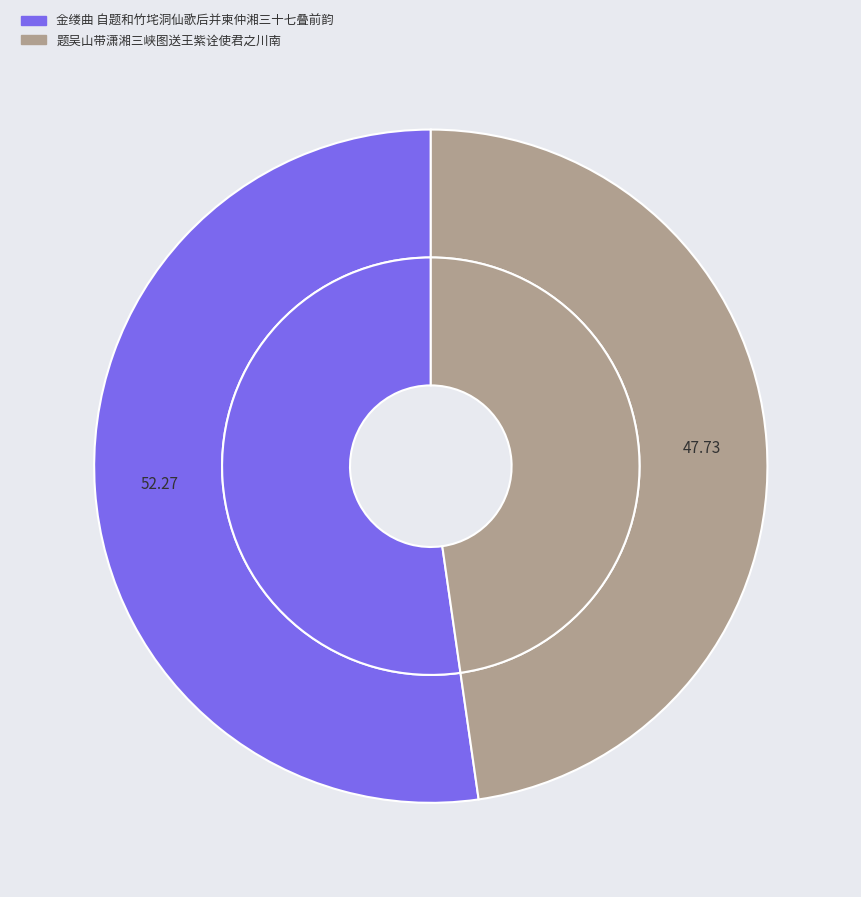

Rank the categories by value from lowest to highest.

题吴山带潇湘三峡图送王紫诠使君之川南, 金缕曲 自题和竹垞洞仙歌后并柬仲湘三十七叠前韵